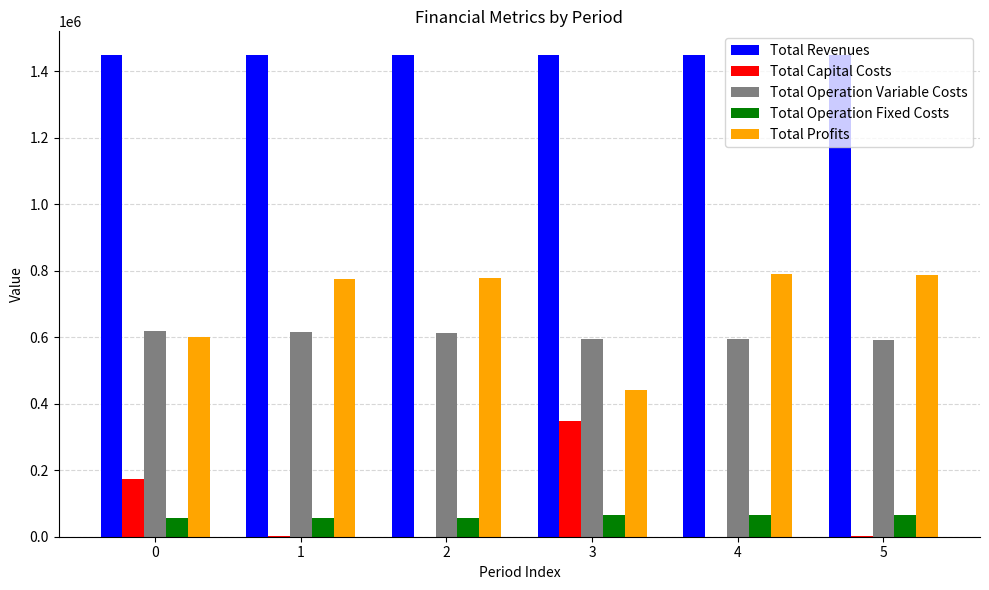

Which series has the largest total across all categories?

Total Revenues